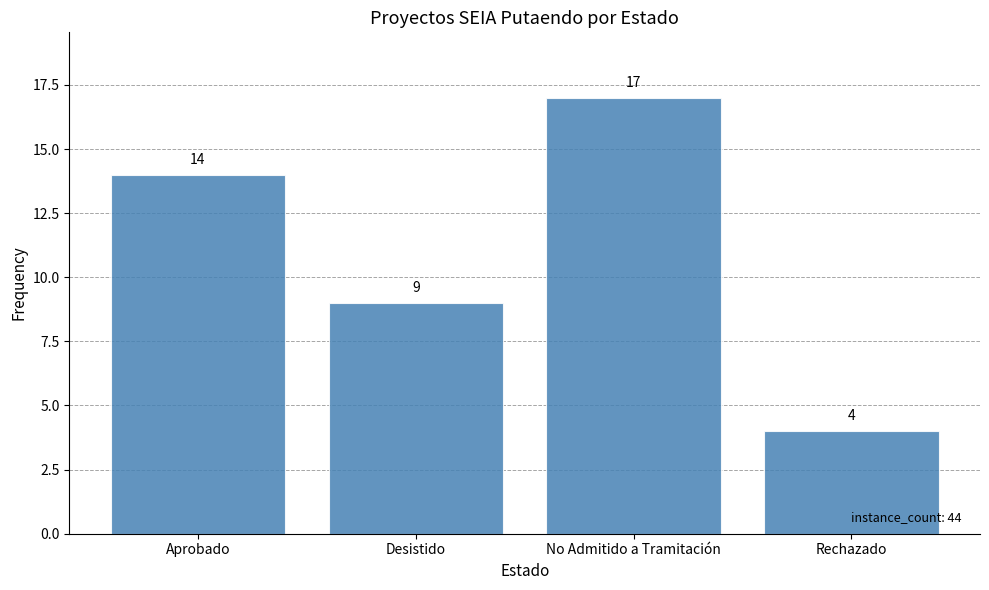

Where is the data nearest to the value 10?

Desistido